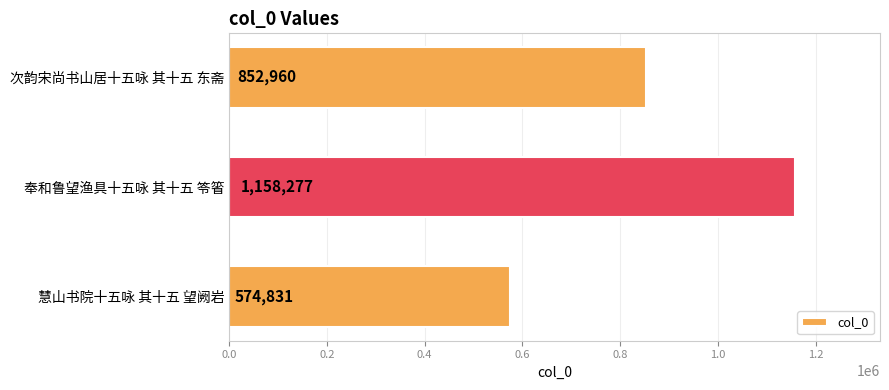

Reading top to bottom, what are all the values shown in this chart?

852960	1158277	574831